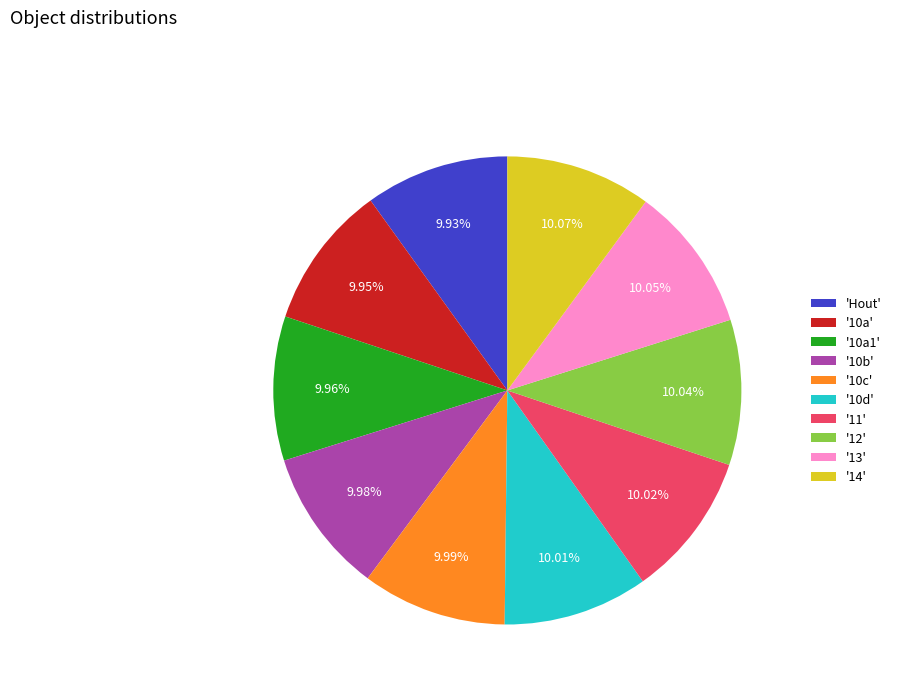

Is the sum of '13' and 'Hout' greater than half?

No